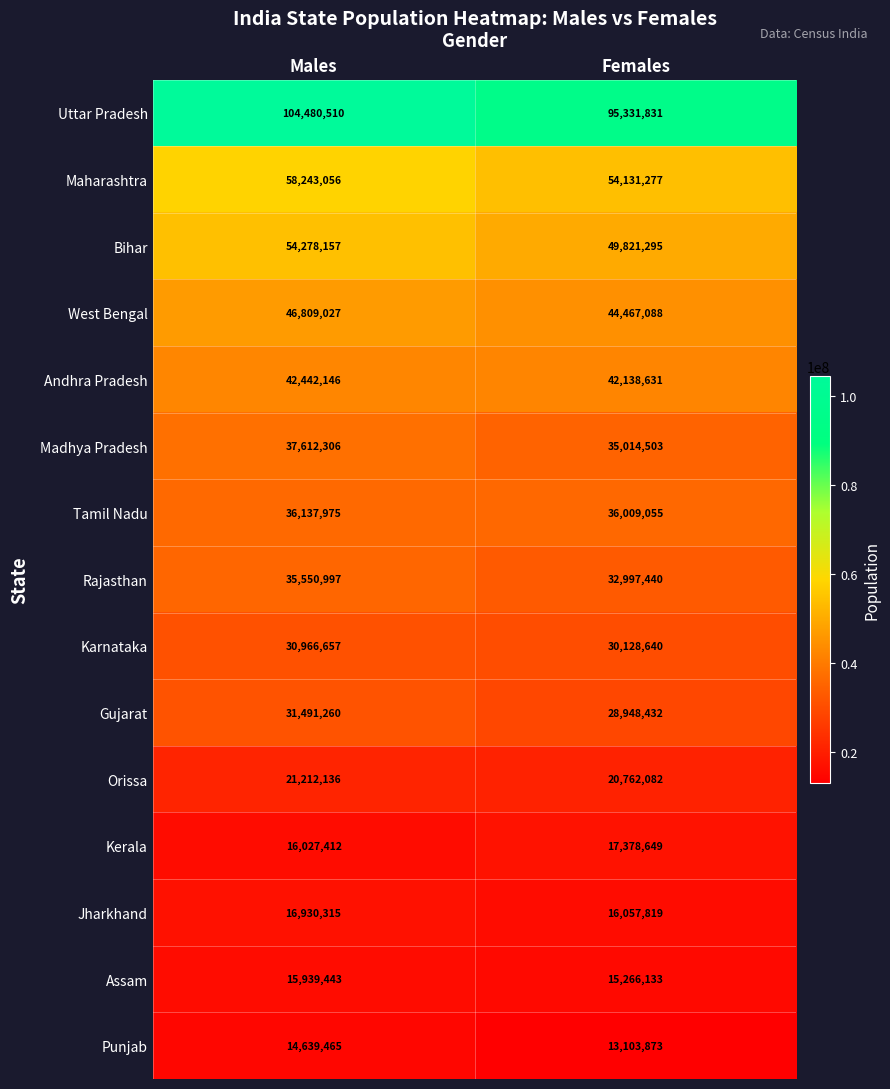

Is it true that Uttar Pradesh equals 104480510 at Males?

True